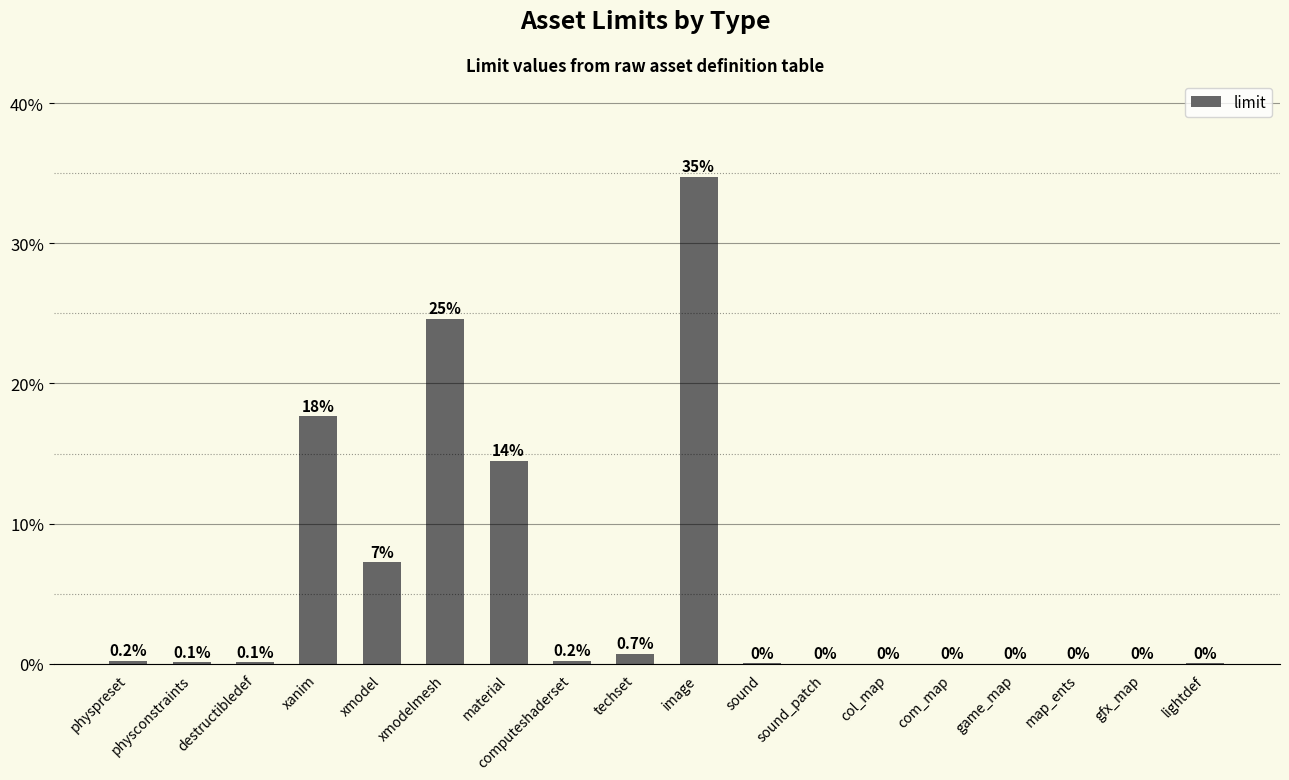

Reading left to right, what are all the values shown in this chart?

physpreset=0.0	physconstraints=0.0	destructibledef=0.0	xanim=0.2	xmodel=0.1	xmodelmesh=0.2	material=0.1	computeshaderset=0.0	techset=0.0	image=0.3	sound=0.0	sound_patch=0.0	col_map=0.0	com_map=0.0	game_map=0.0	map_ents=0.0	gfx_map=0.0	lightdef=0.0